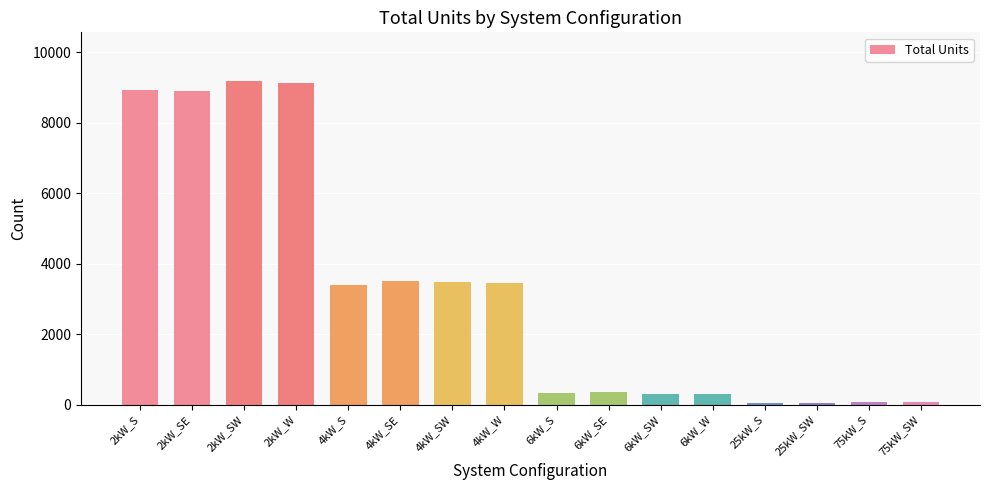

What is the average value?

3220